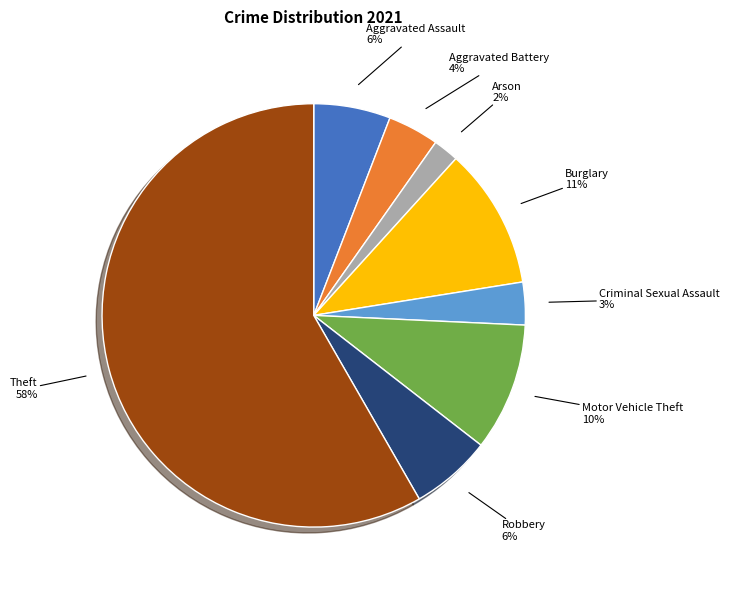

True or false: Burglary accounts for 11% of the total.

True